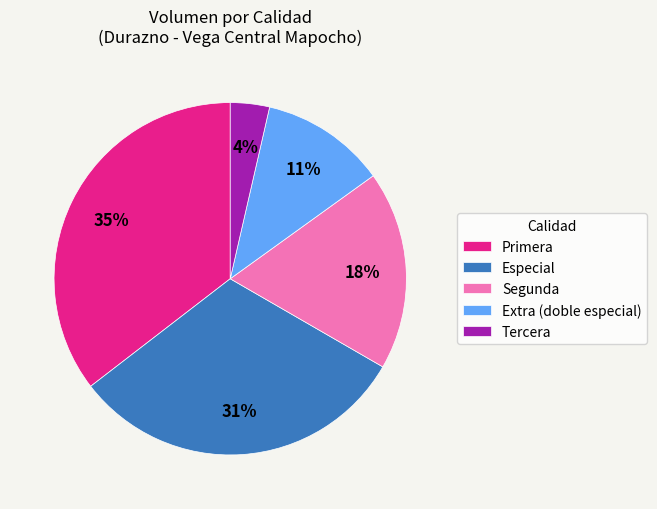

True or false: Primera accounts for 42% of the total.

False